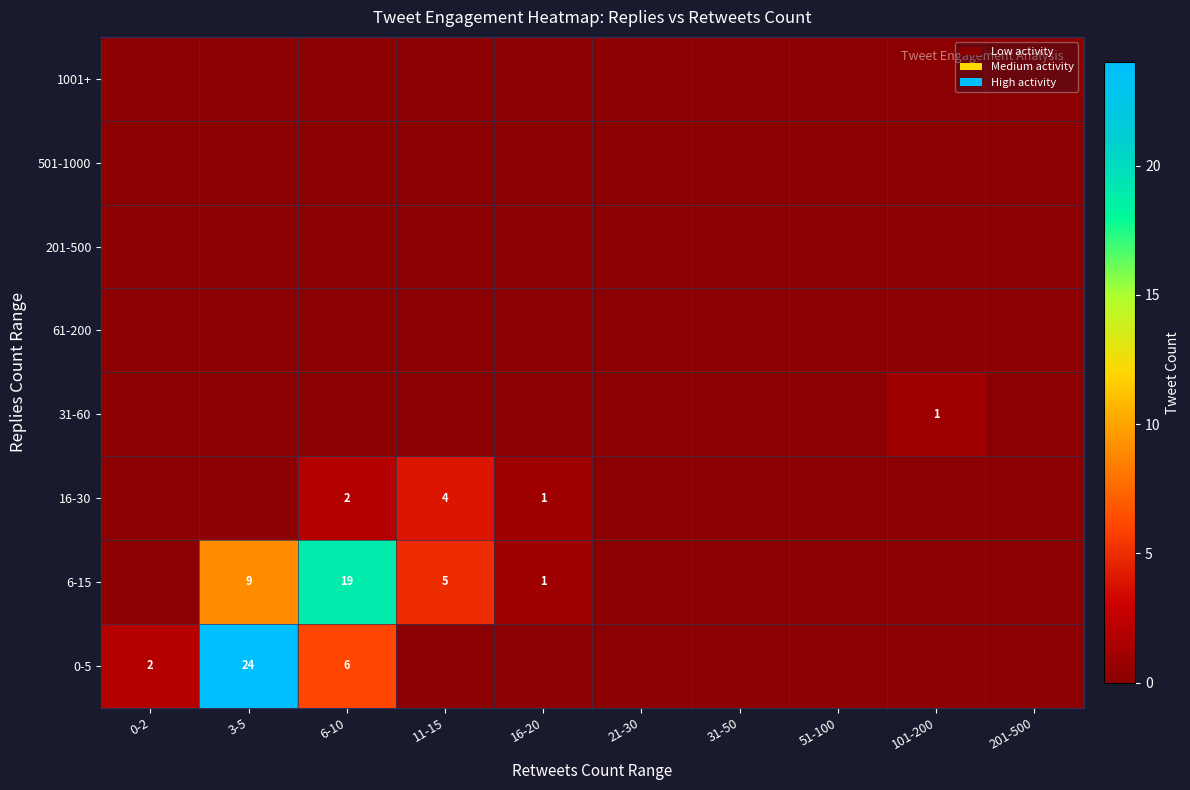

The 31-60 series shows 1 at 101-200. True or false?

True